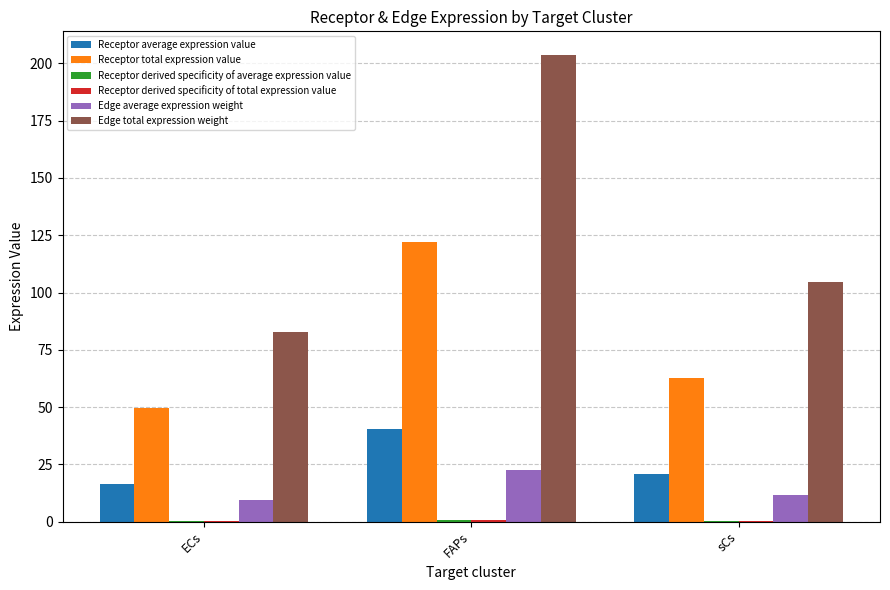

Where does the Receptor total expression value series first go above 62?

FAPs